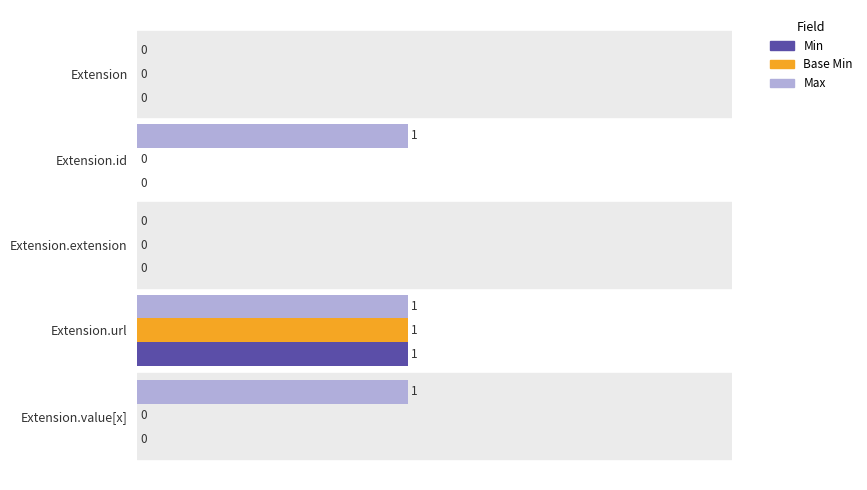

The value of Base Min at Extension.extension is 1. True or false?

False